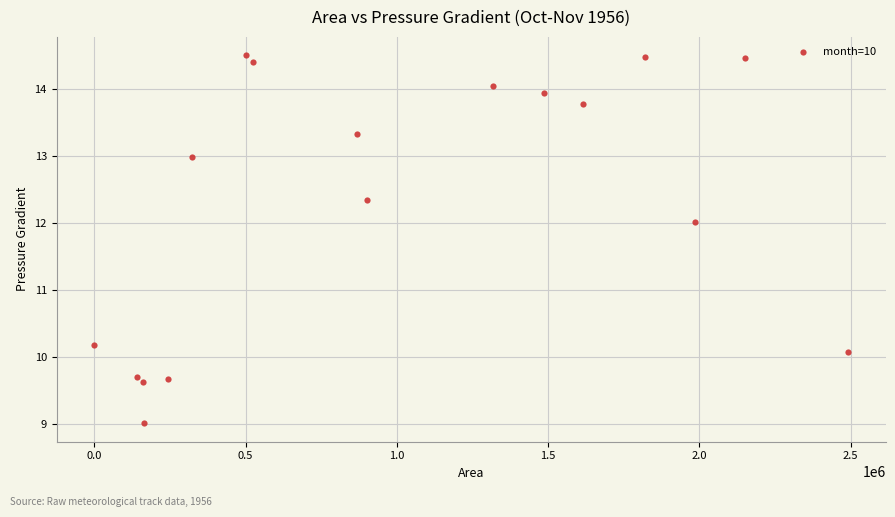

What is the range of Y values (max minus min)?

5.5